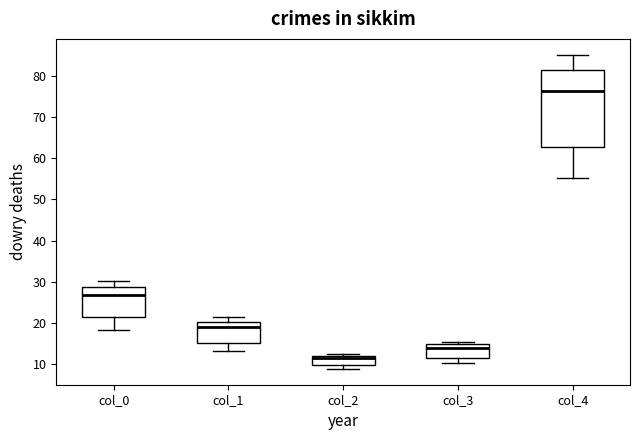

Comparing the boxes themselves (not the whiskers), which one is the tallest?

col_4